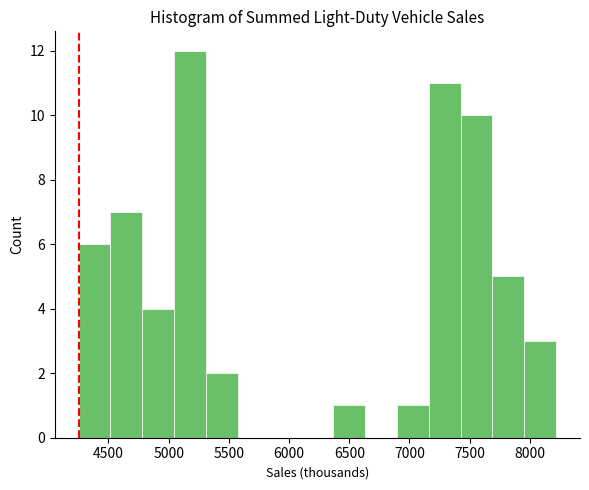

Reading left to right, transcribe this chart: for each bar, give the range it covers on the x-axis and its height. Neither the bar edges nor the heights are printed on the chart, so give them approximately, as read against the axes.

4250 to 4500: 6
4500 to 4800: 7
4800 to 5050: 4
5050 to 5300: 12
5300 to 5550: 2
5550 to 5850: 0
5850 to 6100: 0
6100 to 6350: 0
6350 to 6650: 1
6650 to 6900: 0
6900 to 7150: 1
7150 to 7400: 11
7400 to 7700: 10
7700 to 7950: 5
7950 to 8200: 3